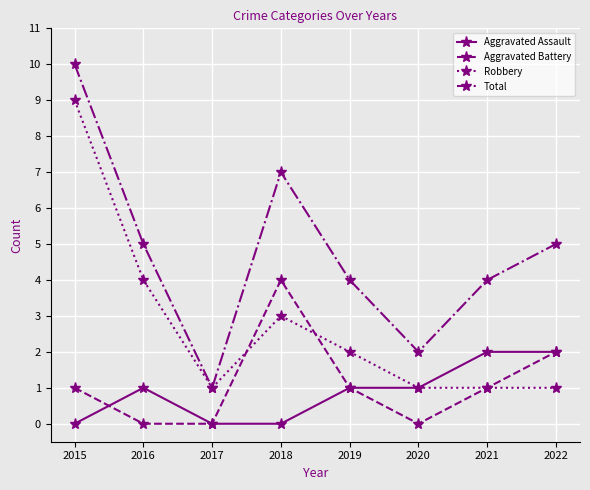

At how many categories does at least one series exceed 8?

1